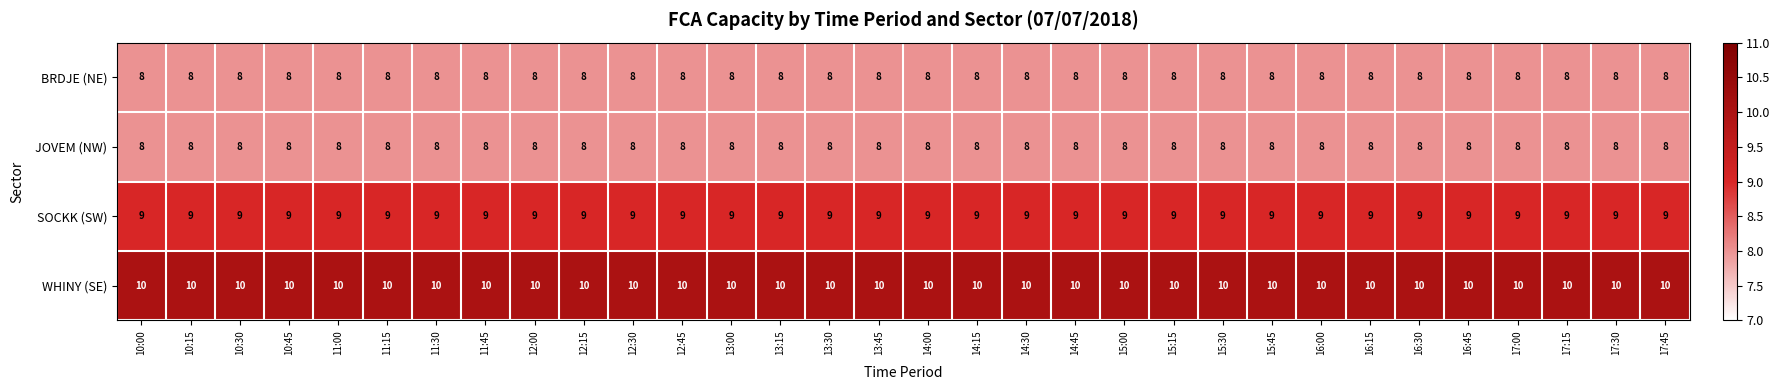

How many categories are shown in the chart?

32